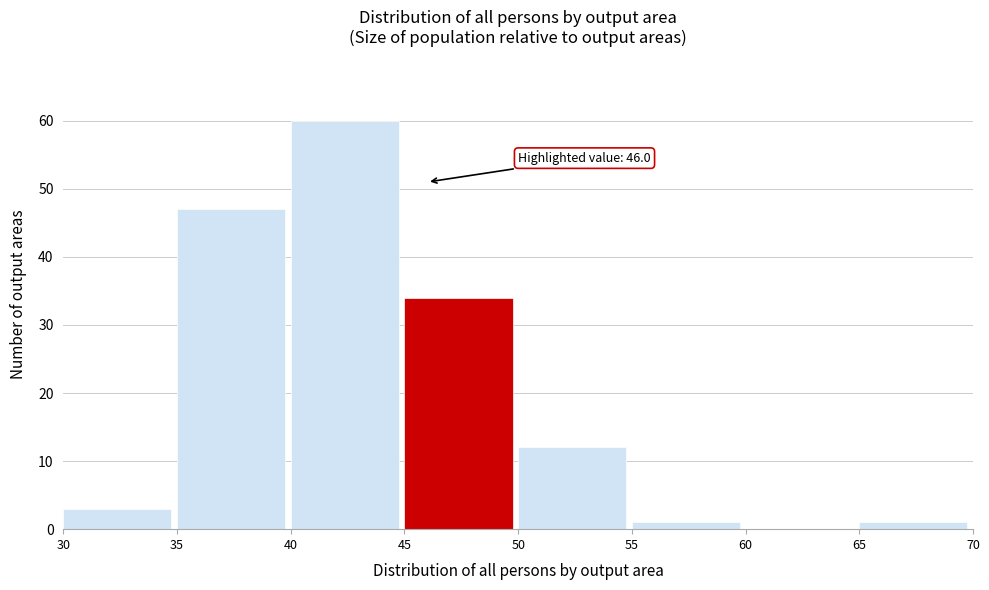

Over which range of the x-axis is the bar tallest?

40 to 45